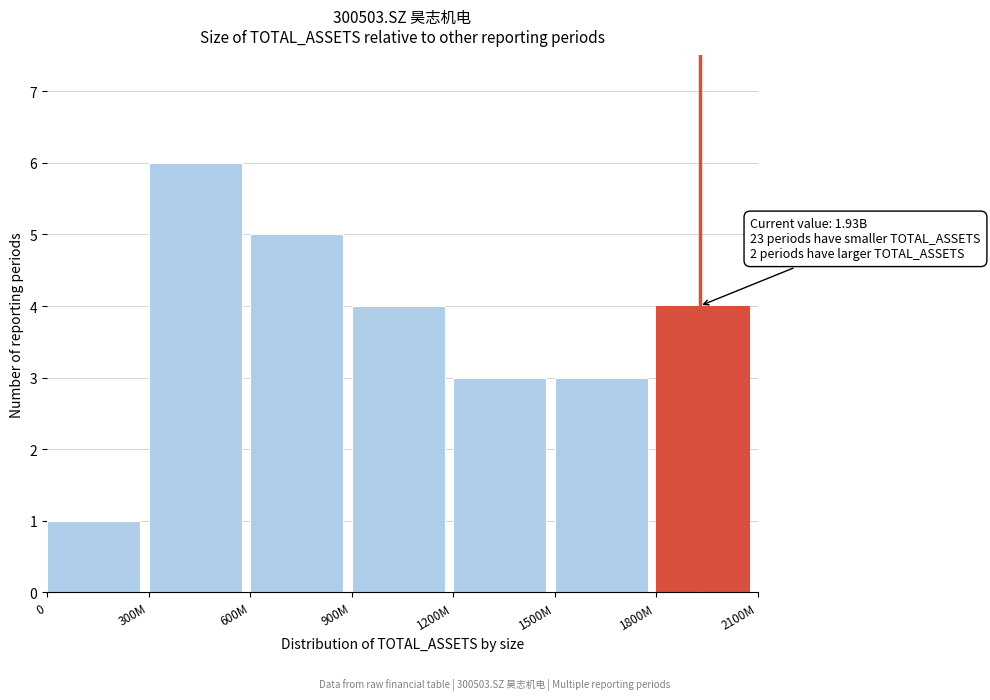

Reading right to left, list all the values displayed in this chart.

1800M=4	1500M=3	1200M=3	900M=4	600M=5	300M=6	0=1